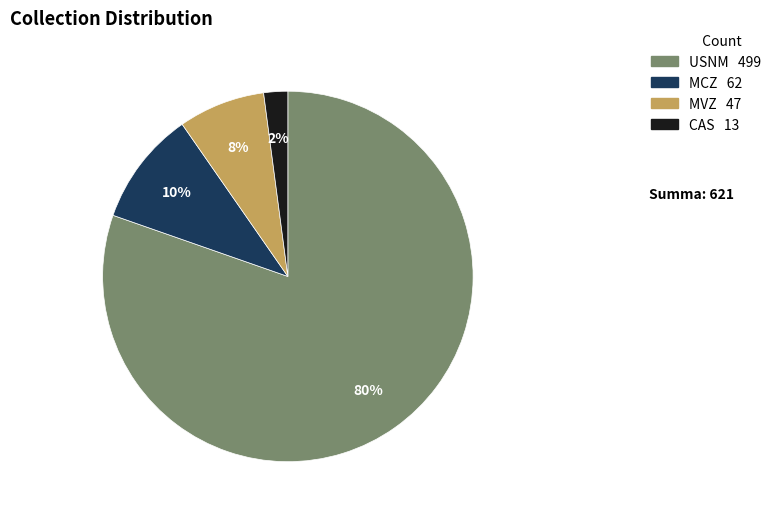

To the nearest percent, what percentage of the pie is MCZ?

10%